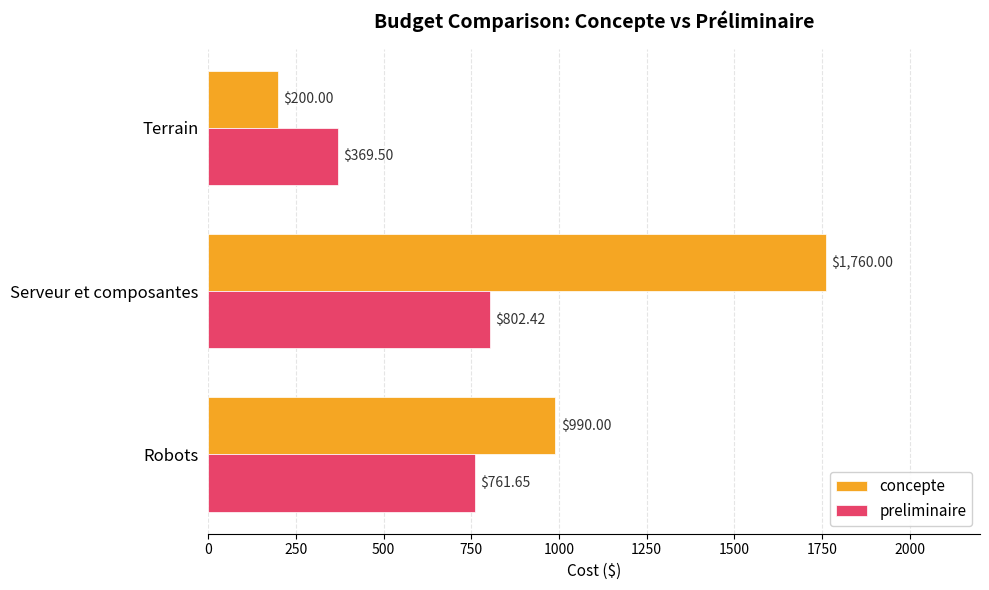

At which label does preliminaire reach its peak?

Serveur et composantes